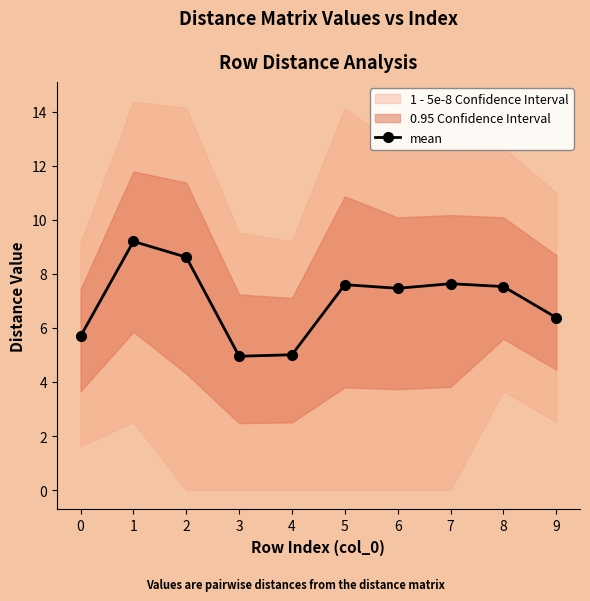

What is the average value?

7.0